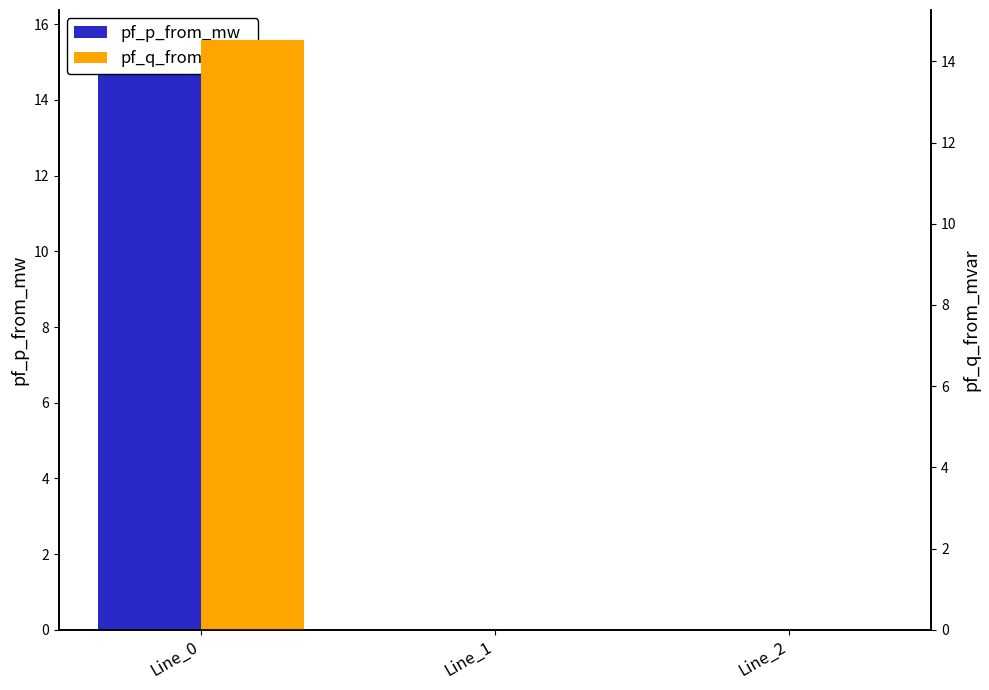

Which has a higher value, Line_0 or Line_1?

Line_0